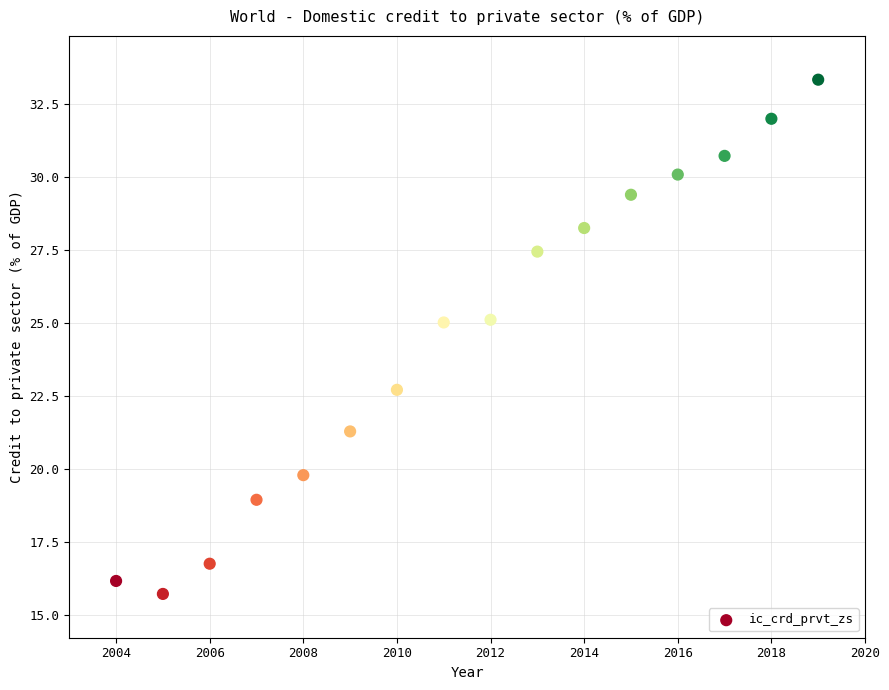

What is the range of X values (max minus min)?

15.0